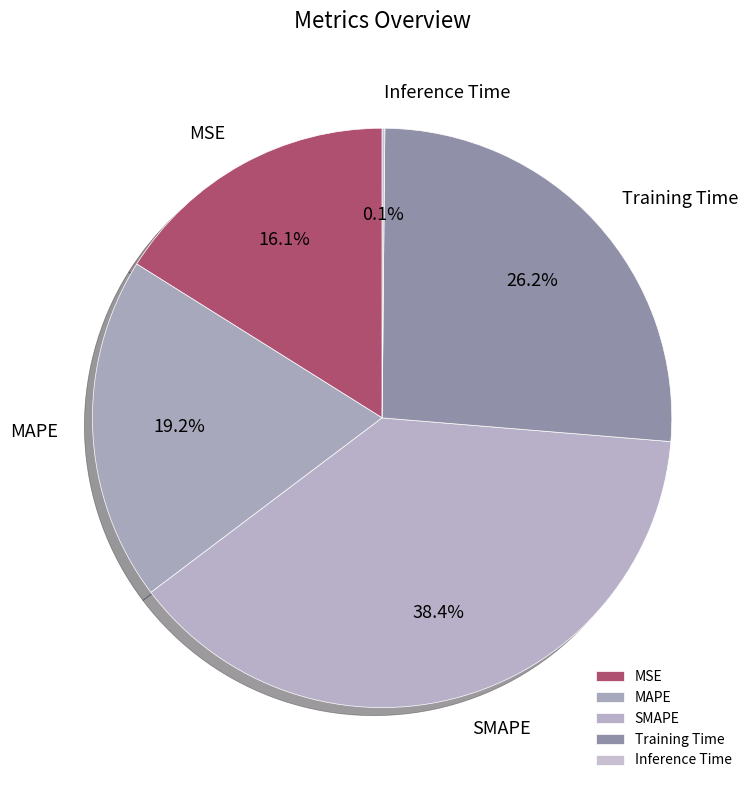

Is there any slice that represents more than half of the pie?

No